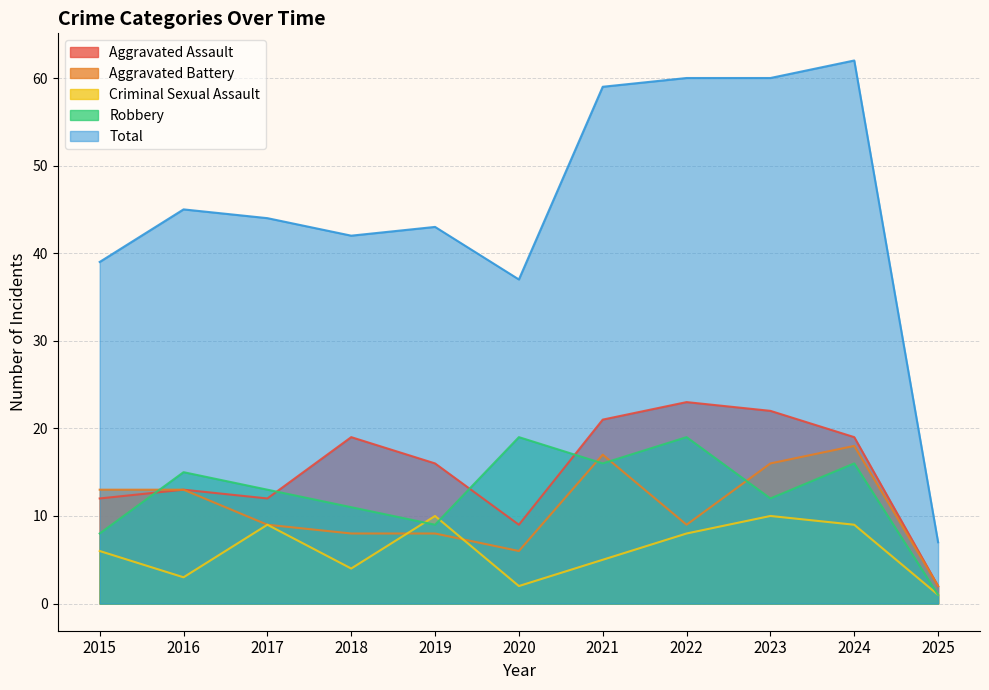

How many values in the Criminal Sexual Assault series are below 6?

5